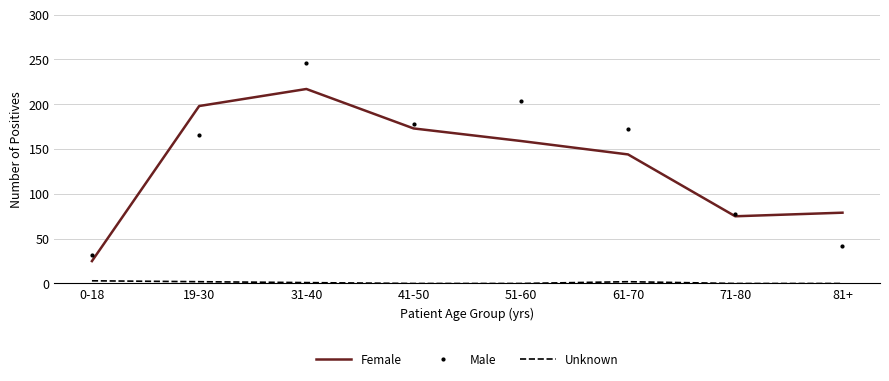

What is the difference between the second highest and minimum values in the Male series?

172